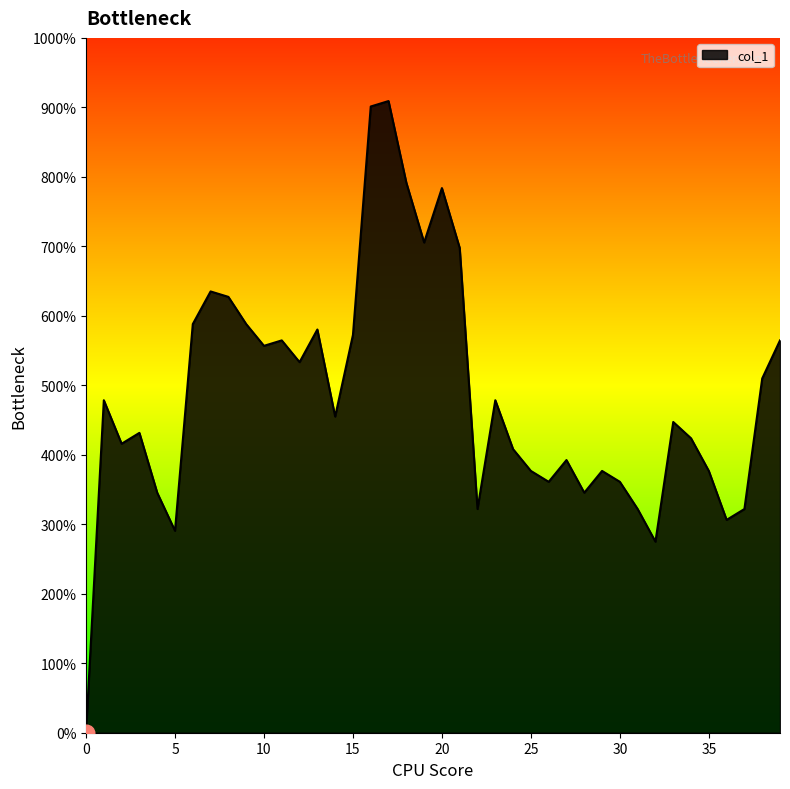

Is this an area chart (filled region under the line)?

Yes